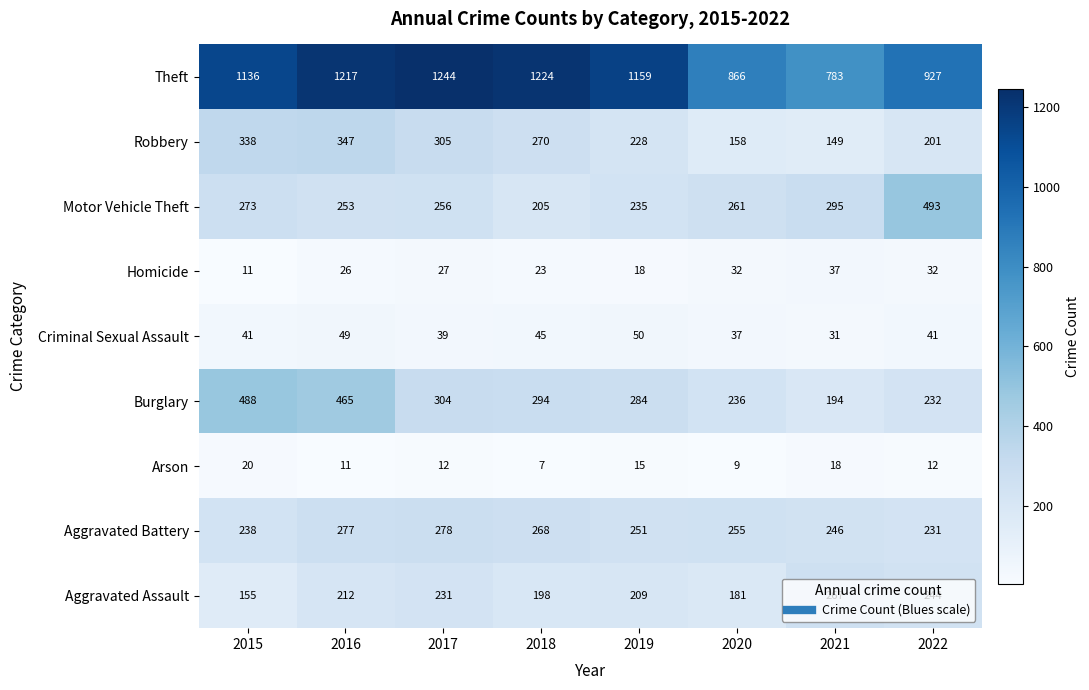

What is the average value of the Aggravated Assault series?

212